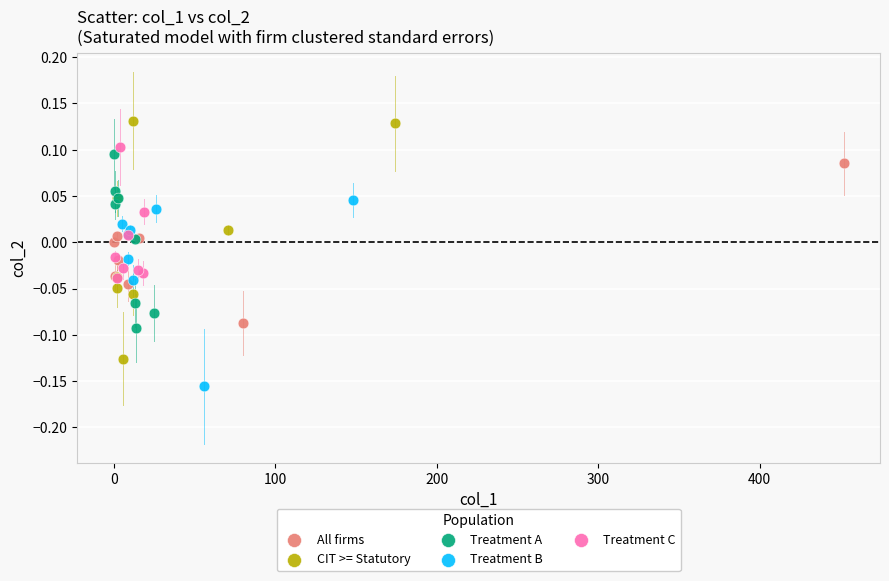

Which series contains the lowest Y value?

Treatment B